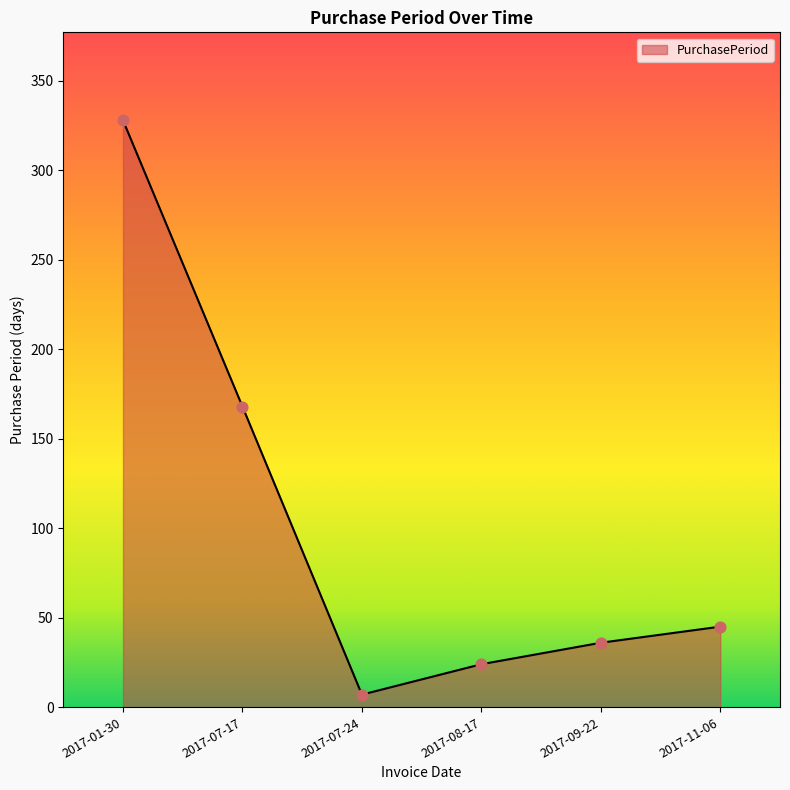

Approximately how many times larger is the value at 2017-01-30 compared to 2017-07-24?

46.9